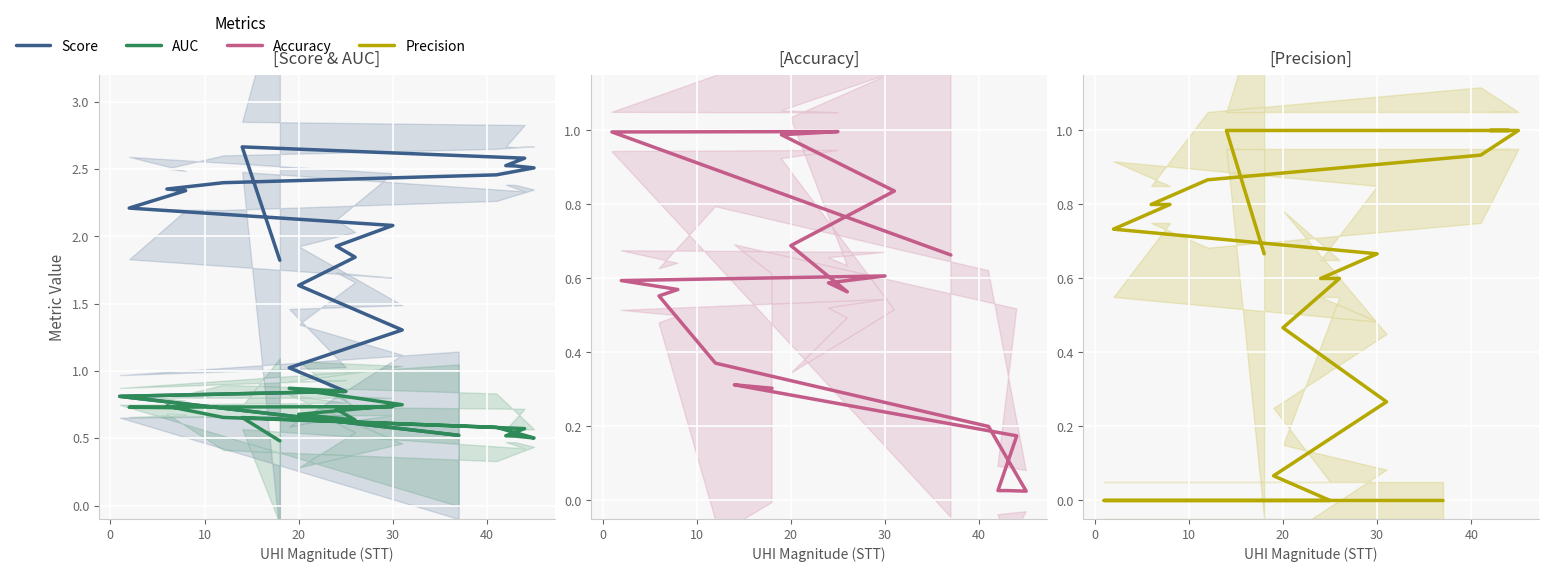

What is the greatest value displayed?

2.7